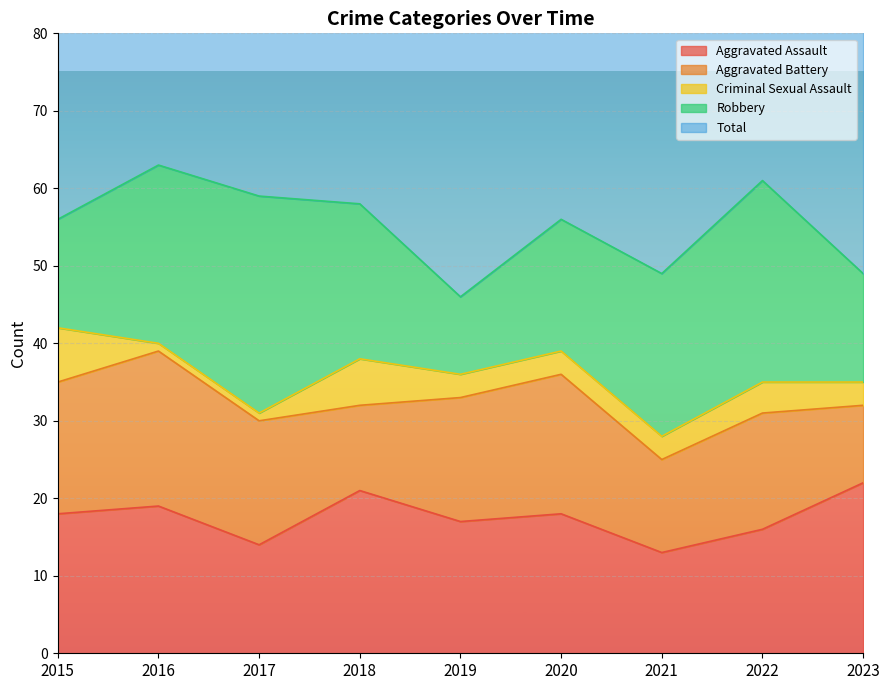

Where does the Total series first go above 58?

2015